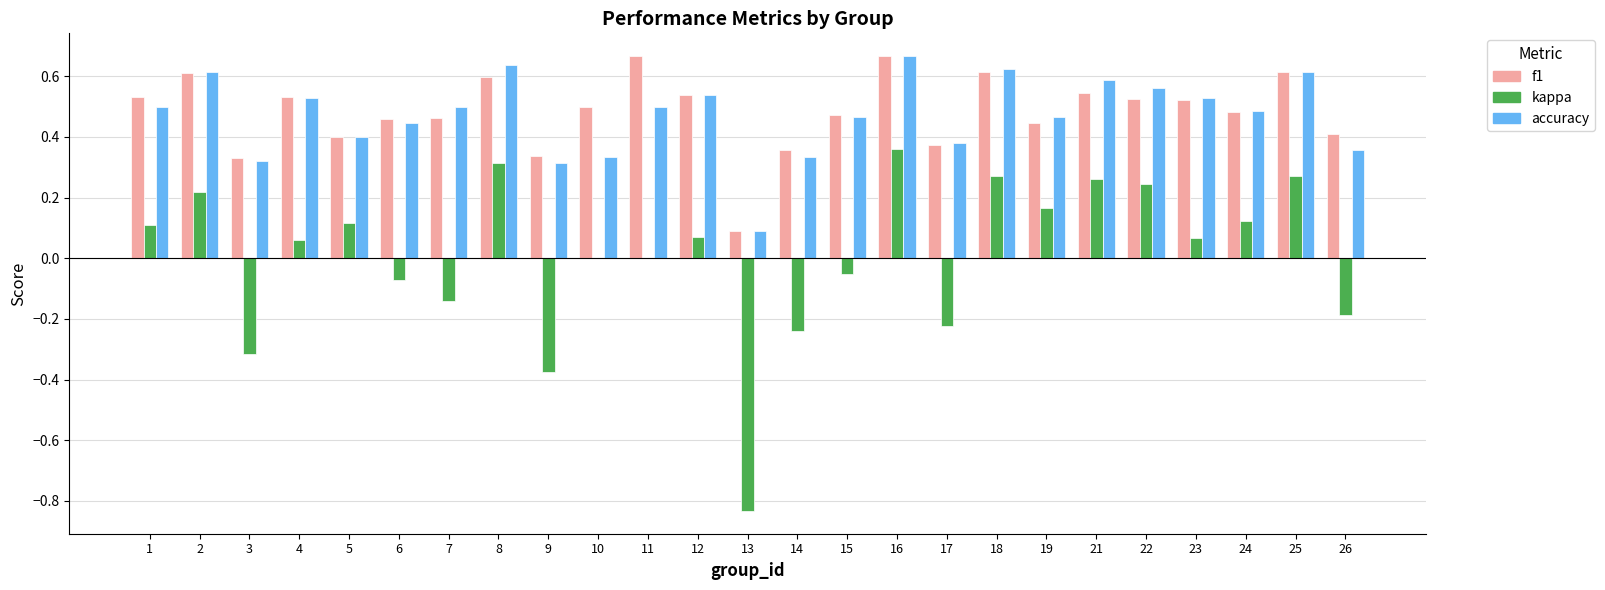

Between 2 and 15, which series saw the biggest shift?

kappa